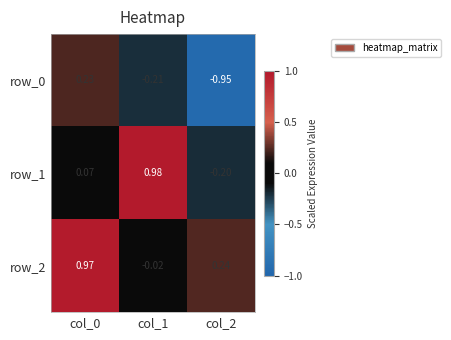

Is the value of row_2 at col_0 greater than the value of row_0 at col_0?

Yes